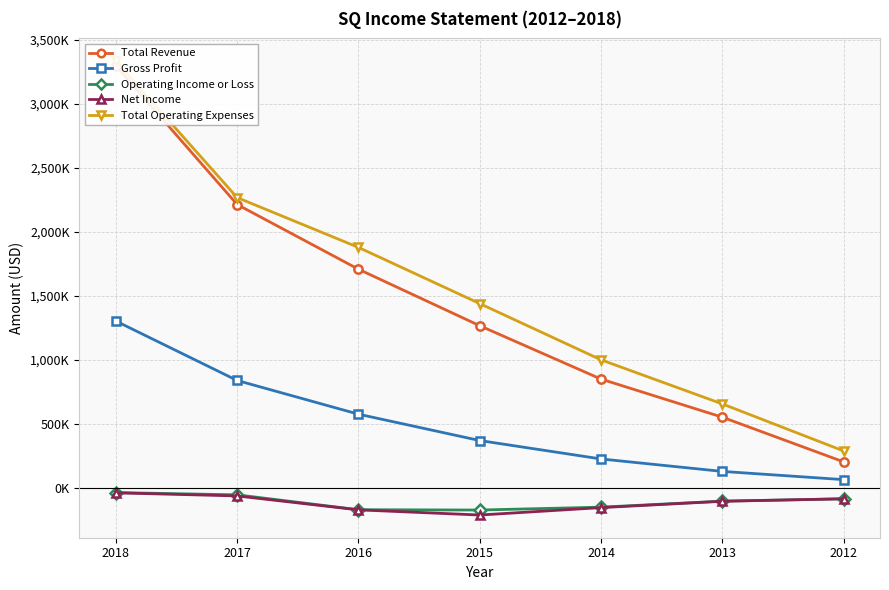

Where does the Operating Income or Loss series first go above -103700?

2018